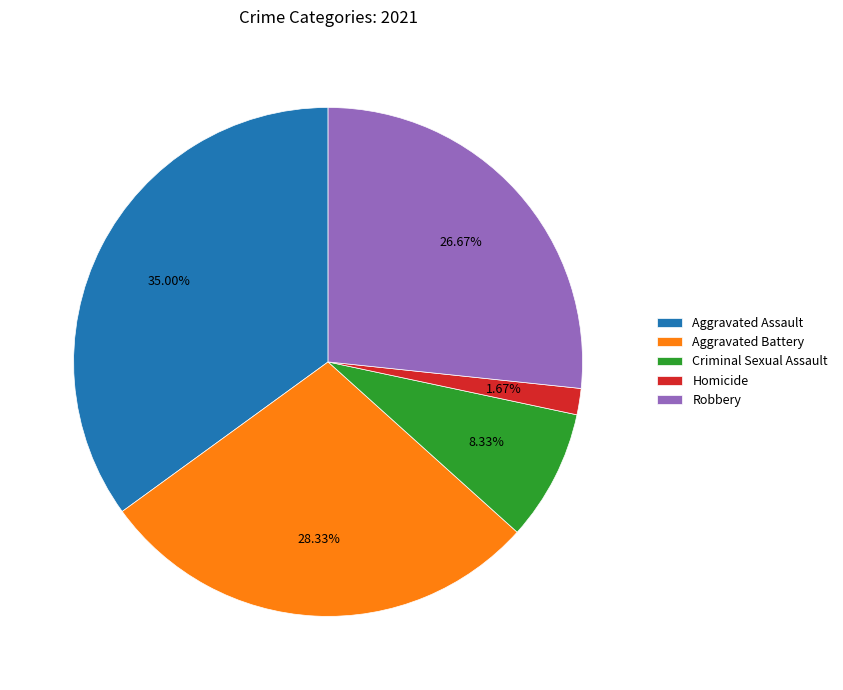

Which category has the biggest portion of the pie?

Aggravated Assault